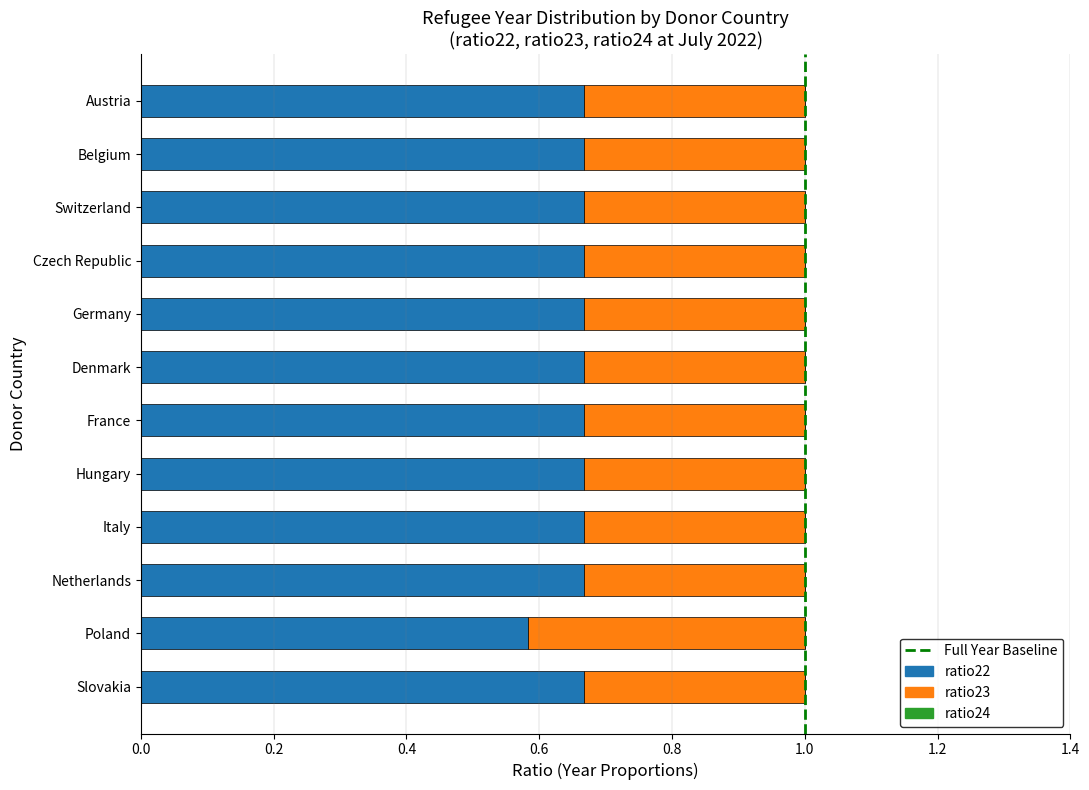

What is the total value across all series at Germany?

1.0